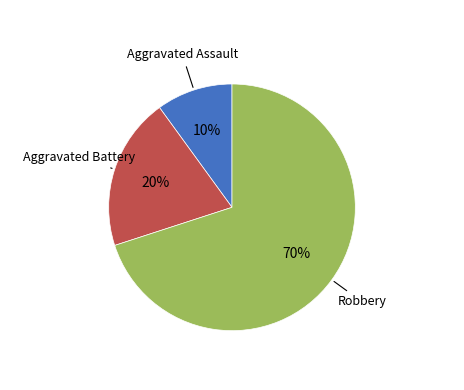

Approximately how many times larger is the value at Robbery compared to Aggravated Assault?

7.0